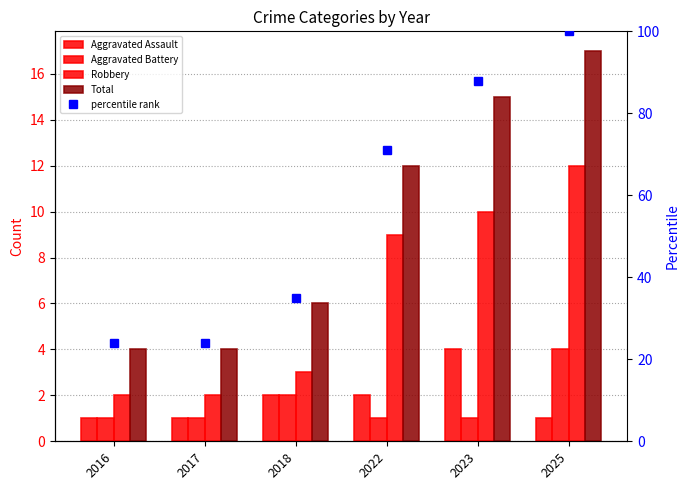

What is the difference between the maximum and minimum values in the Aggravated Assault series?

3